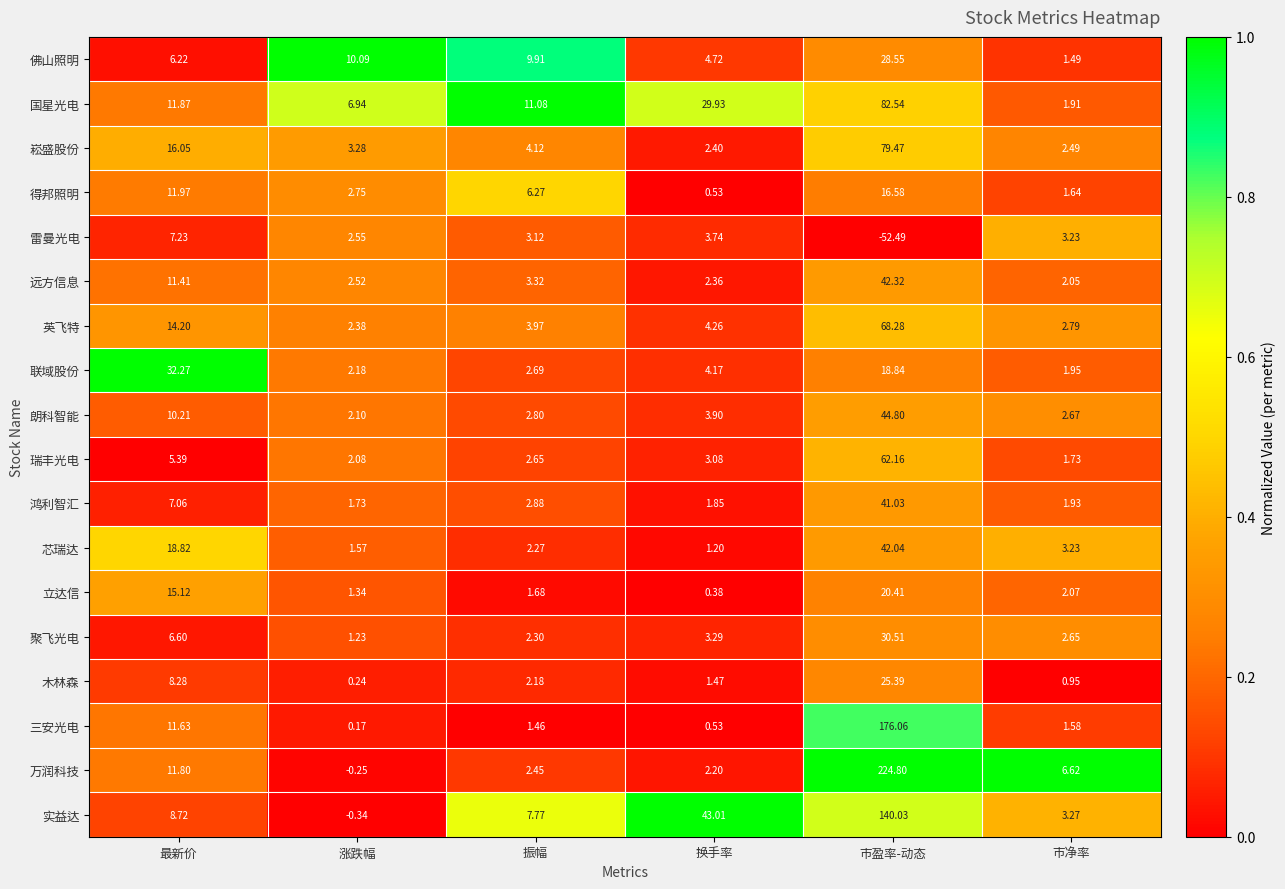

How many data points does each series have?

6